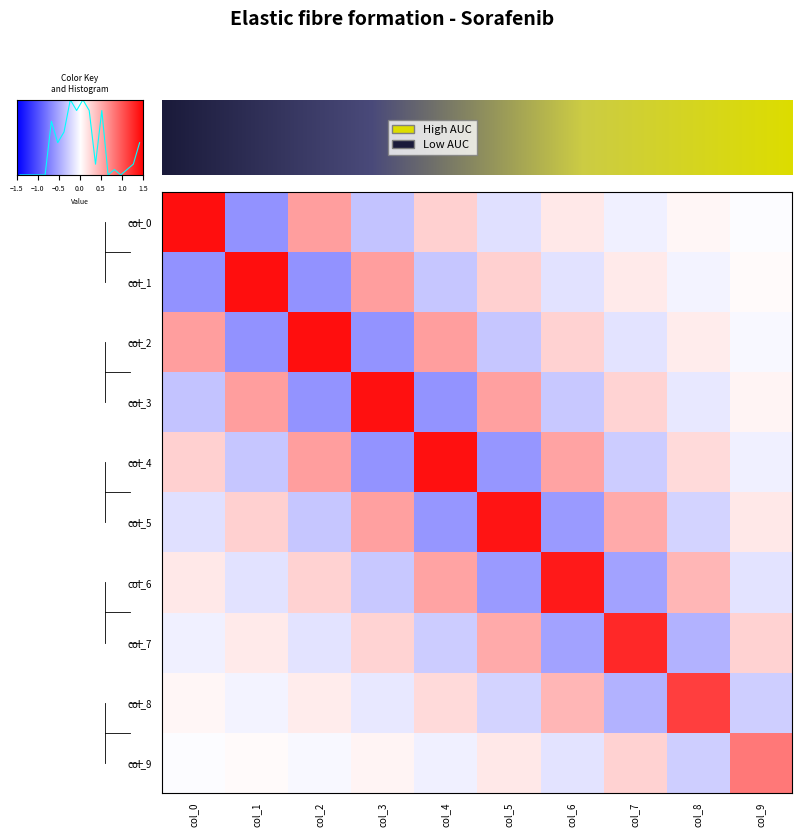

How many values in the col_2 series exceed 0?

5